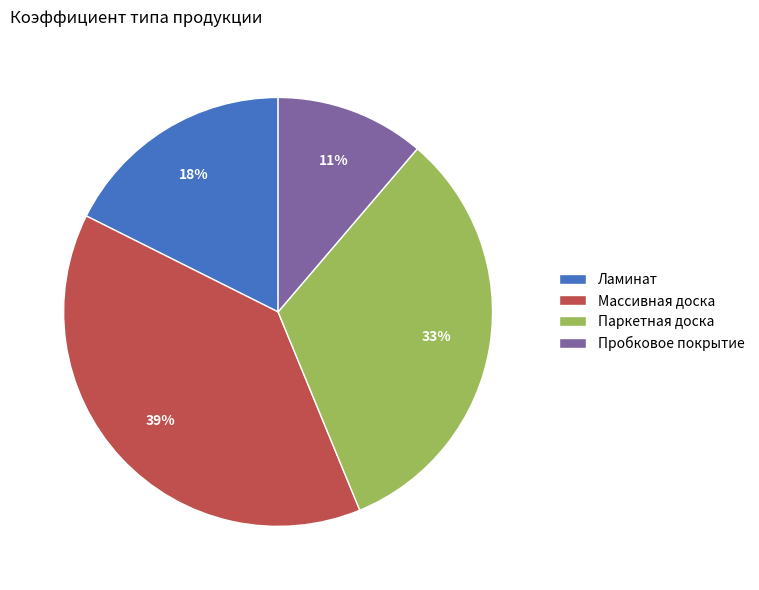

Count the number of slices in the pie.

4